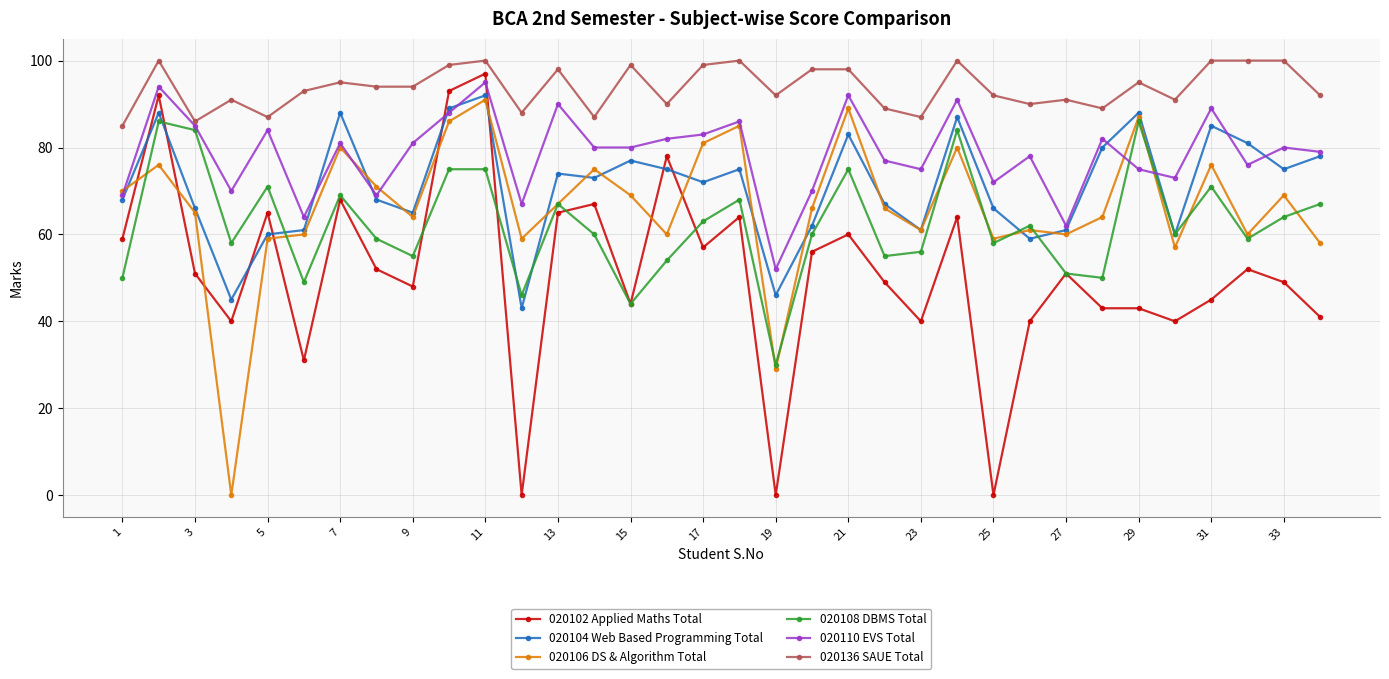

What are all the series names shown in the legend?

020102 Applied Maths Total, 020104 Web Based Programming Total, 020106 DS & Algorithm Total, 020108 DBMS Total, 020110 EVS Total, 020136 SAUE Total